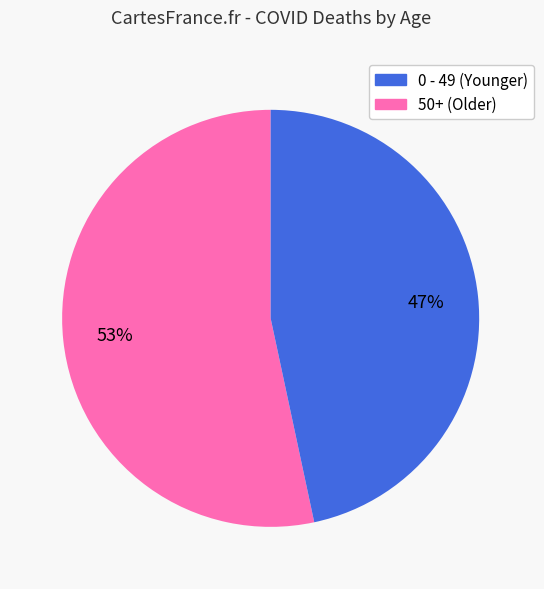

Is there a majority slice in this chart?

Yes